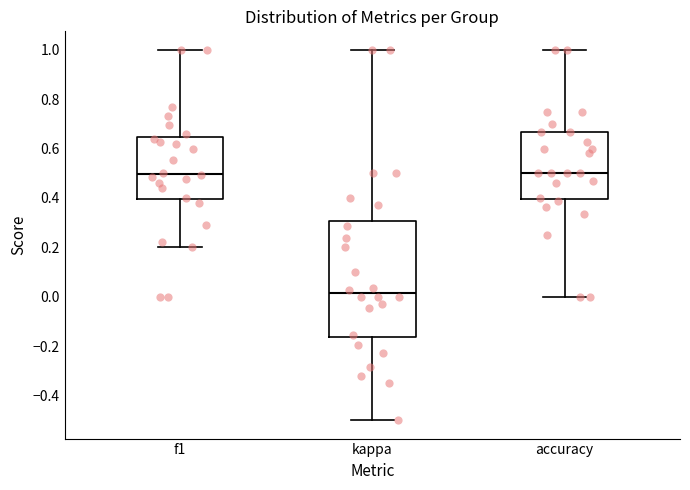

Which box's median line is the lowest?

kappa